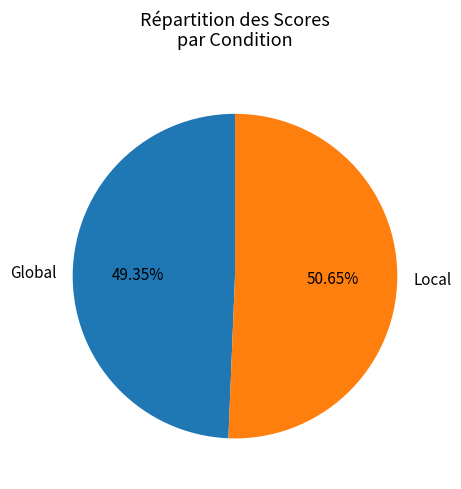

Rank the categories by value from lowest to highest.

Global, Local